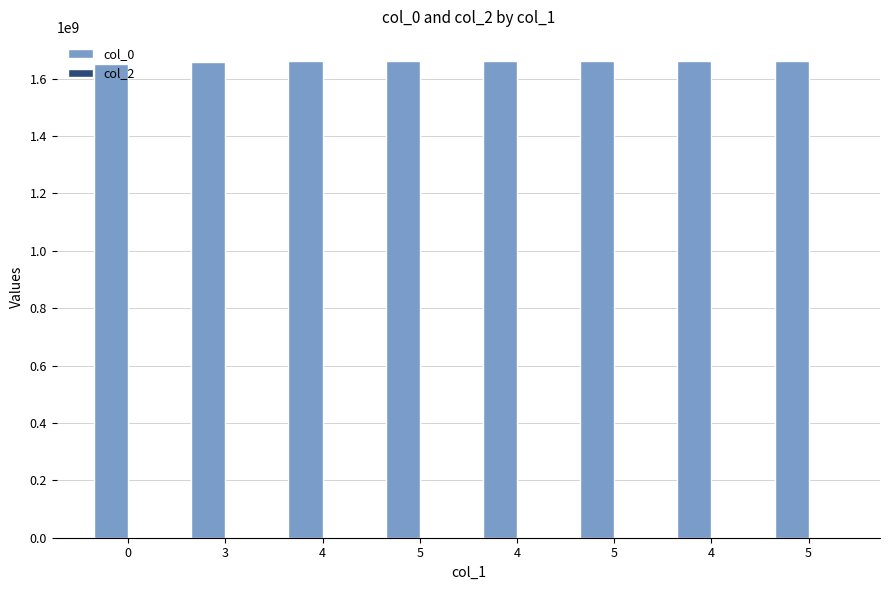

Reading left to right, list all the values displayed in this chart.

col_0: 1650489349	1658776693	1659979063	1661019559	1661289515	1661451525	1661793599	1662052825
col_2: 0	0	0	0	0	0	0	0